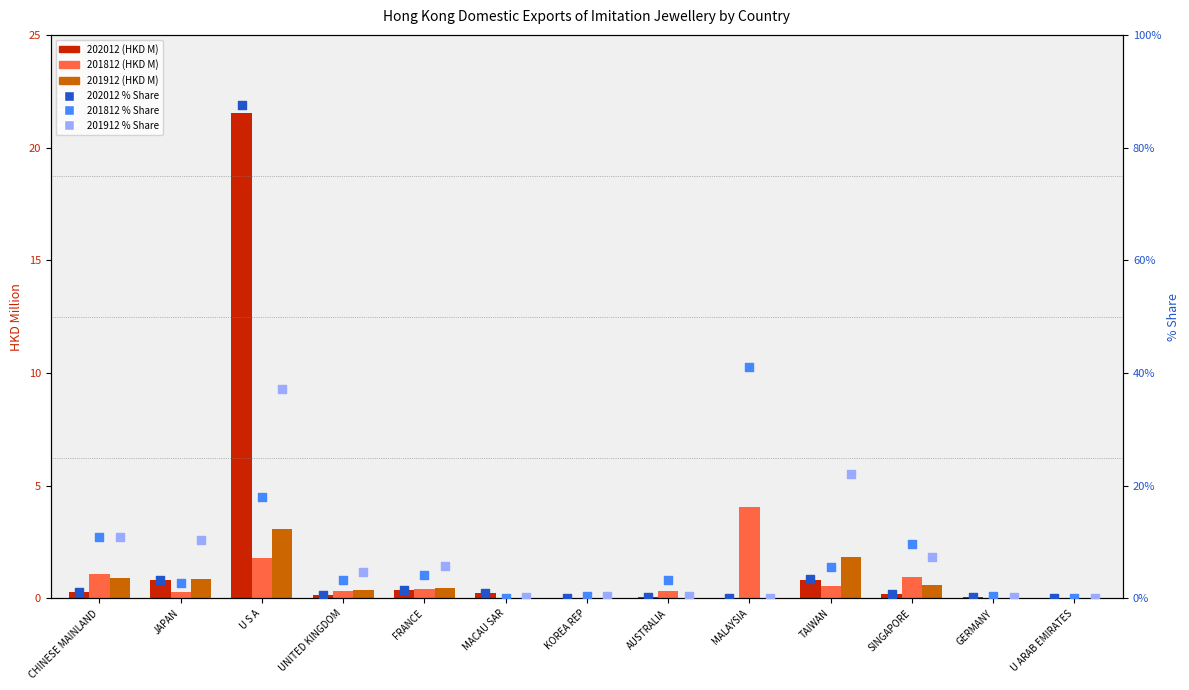

Which series contains the highest Y value?

202012 % Share